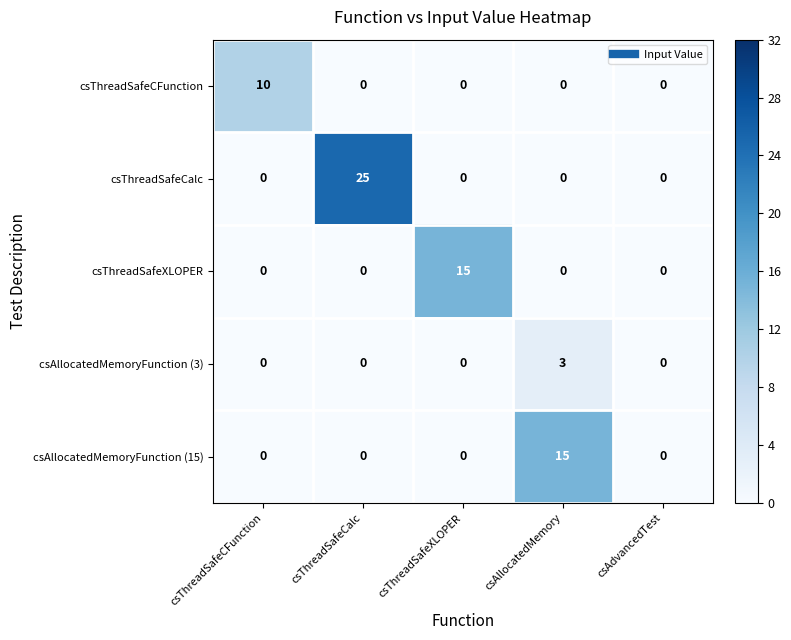

The csThreadSafeCalc series shows 25 at csThreadSafeCalc. True or false?

True